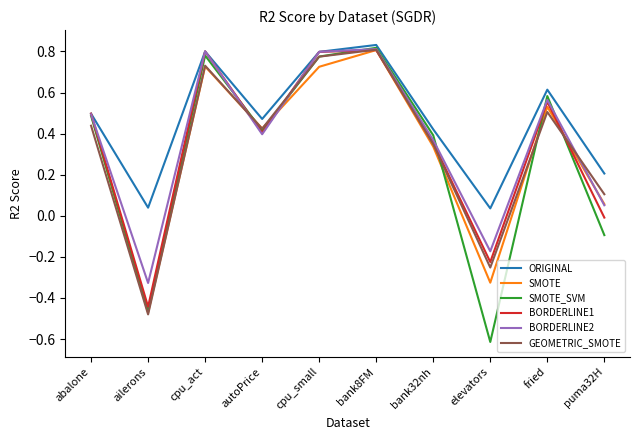

True or false: ORIGINAL has a value of 0.8 at cpu_small.

True